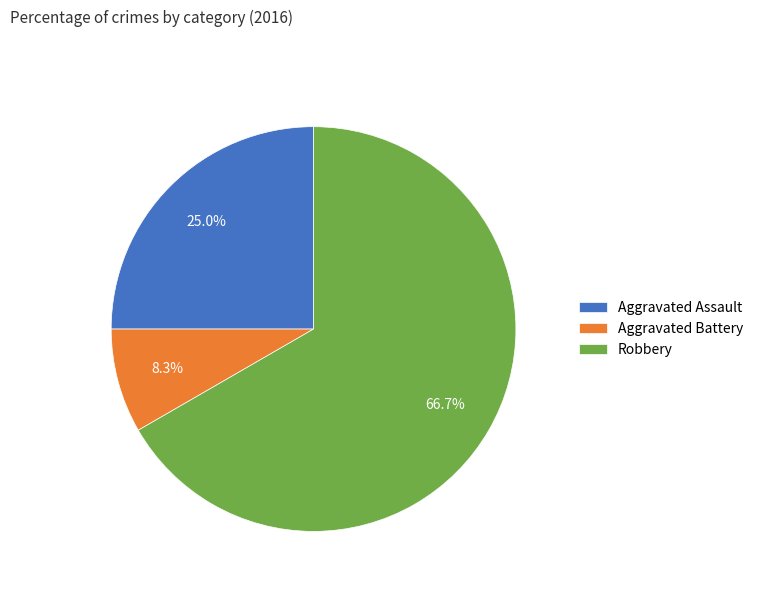

What is the majority slice?

Robbery